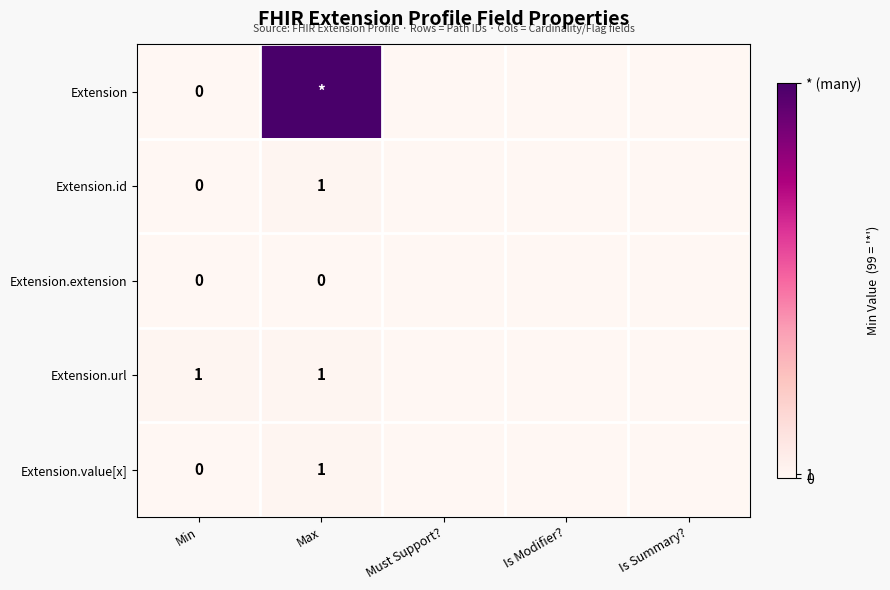

Between Must Support? and Max, which is larger?

Max